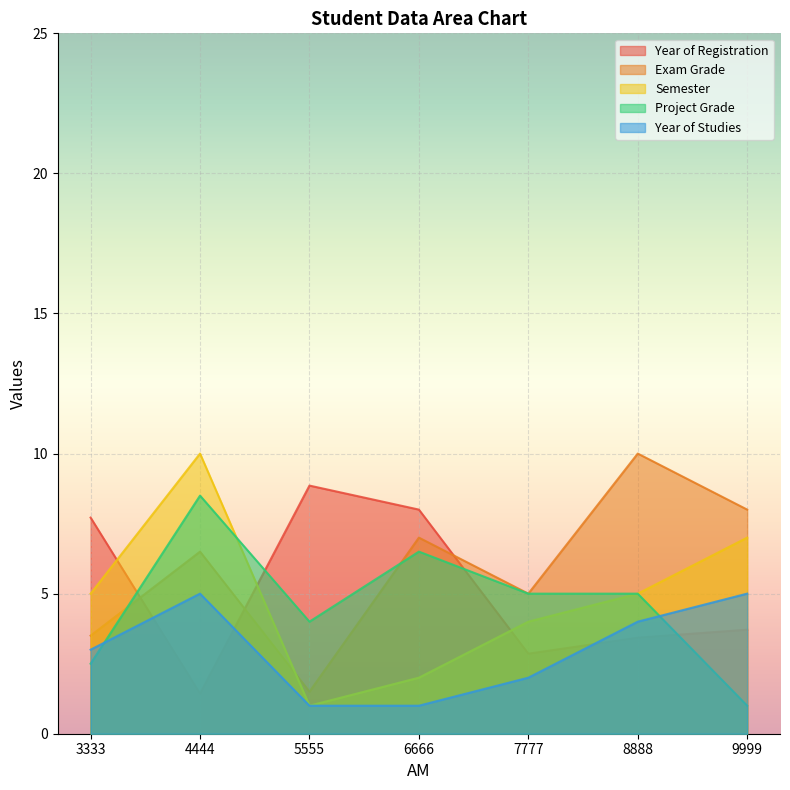

Where does the Exam Grade series first go above 6?

4444